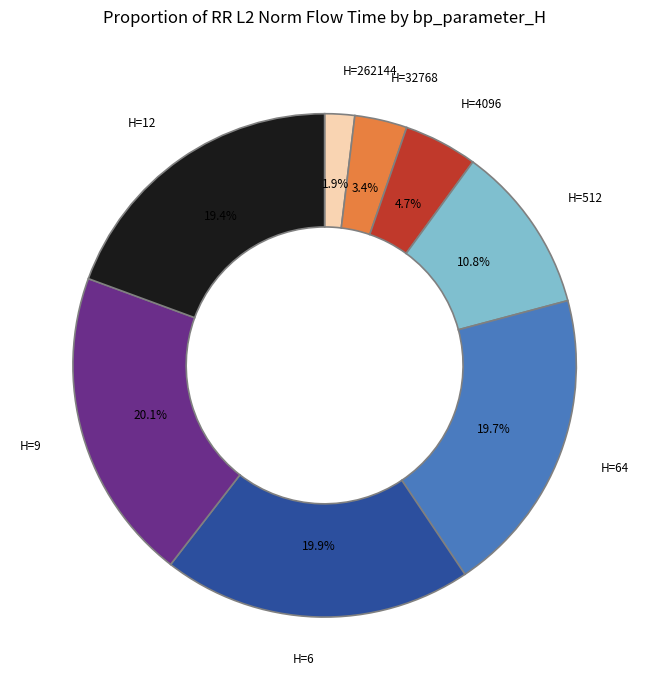

What percentage is NOT represented by H=12?

80.6%